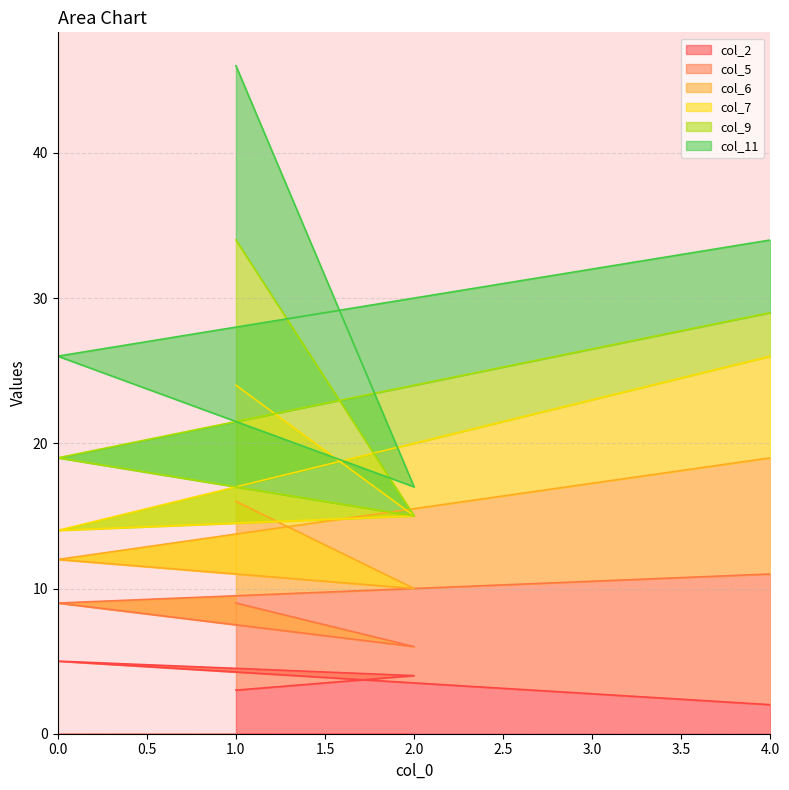

What is the difference between the maximum and second lowest values in the col_2 series?

2